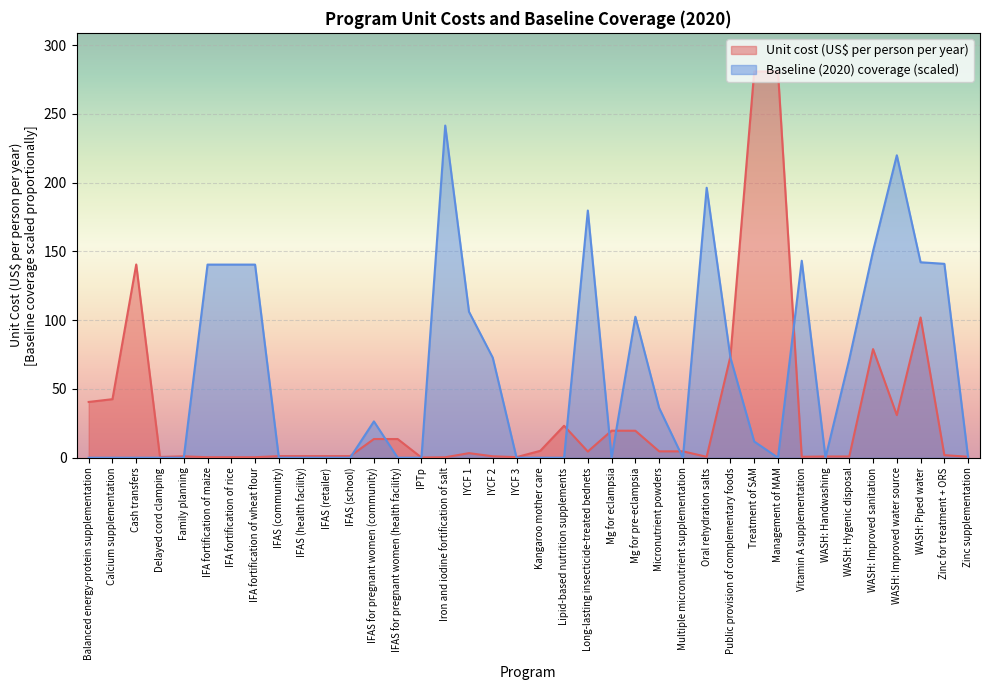

What is the total value across all series at Long-lasting insecticide-treated bednets?

184.3